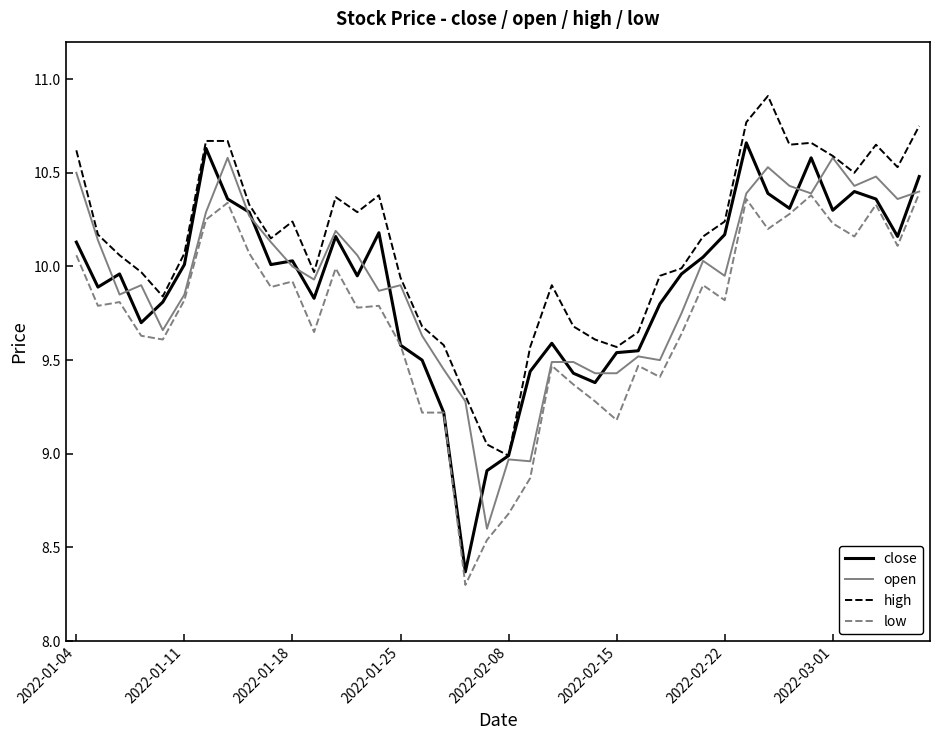

What is the difference between the second highest and minimum values in the low series?

2.1